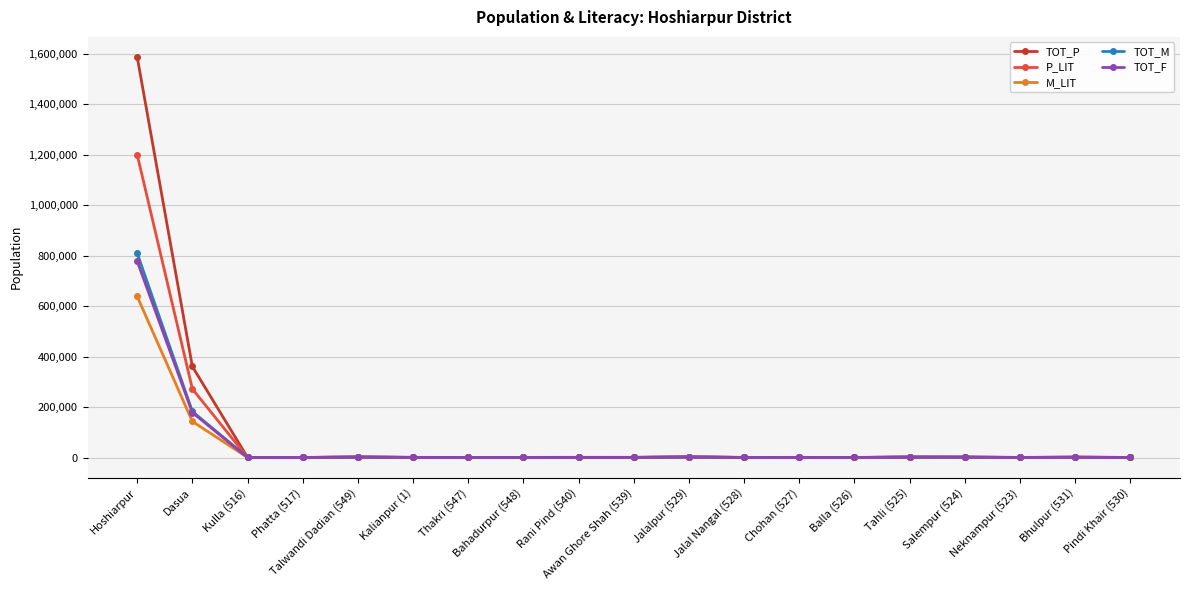

True or false: TOT_P has more than 1 interior local peaks.

True